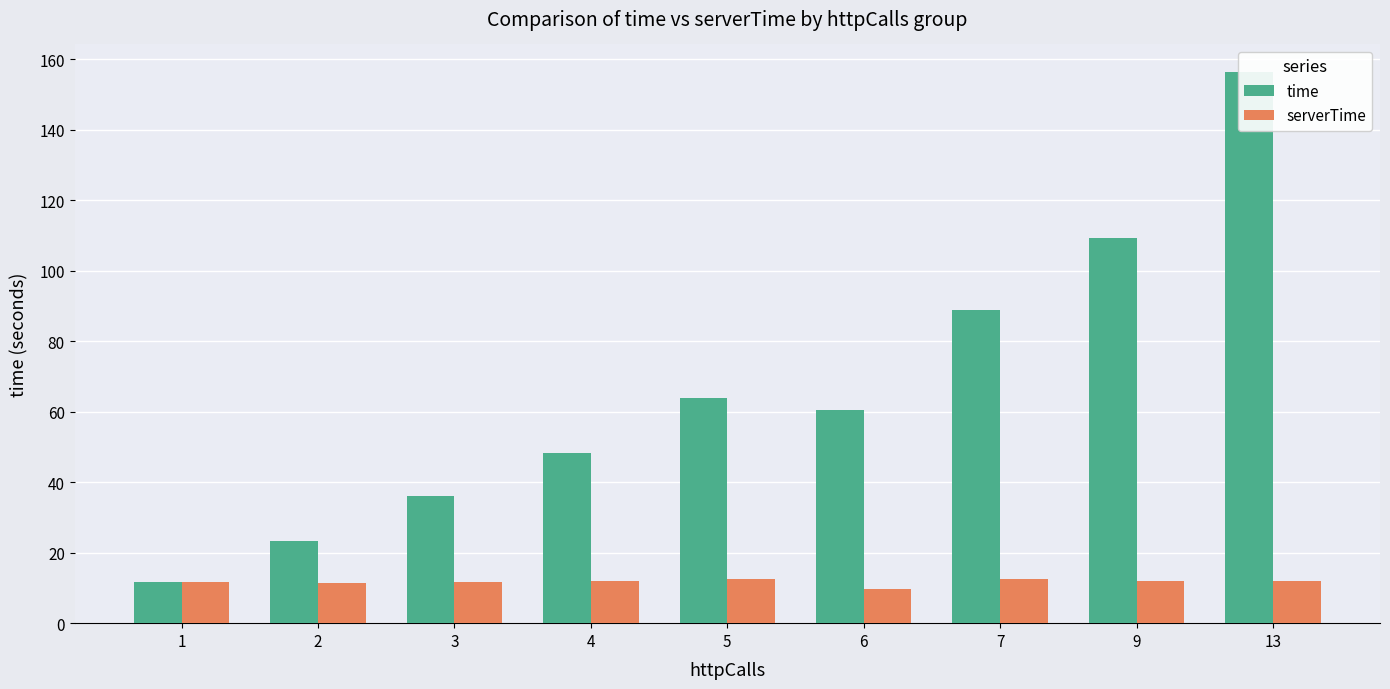

Reading right to left, transcribe all the data shown in this chart.

time: 13=156.5	9=109.3	7=88.8	6=60.4	5=64.0	4=48.3	3=36.0	2=23.3	1=11.8
serverTime: 13=11.8	9=12.1	7=12.6	6=9.8	5=12.5	4=11.9	3=11.7	2=11.4	1=11.6